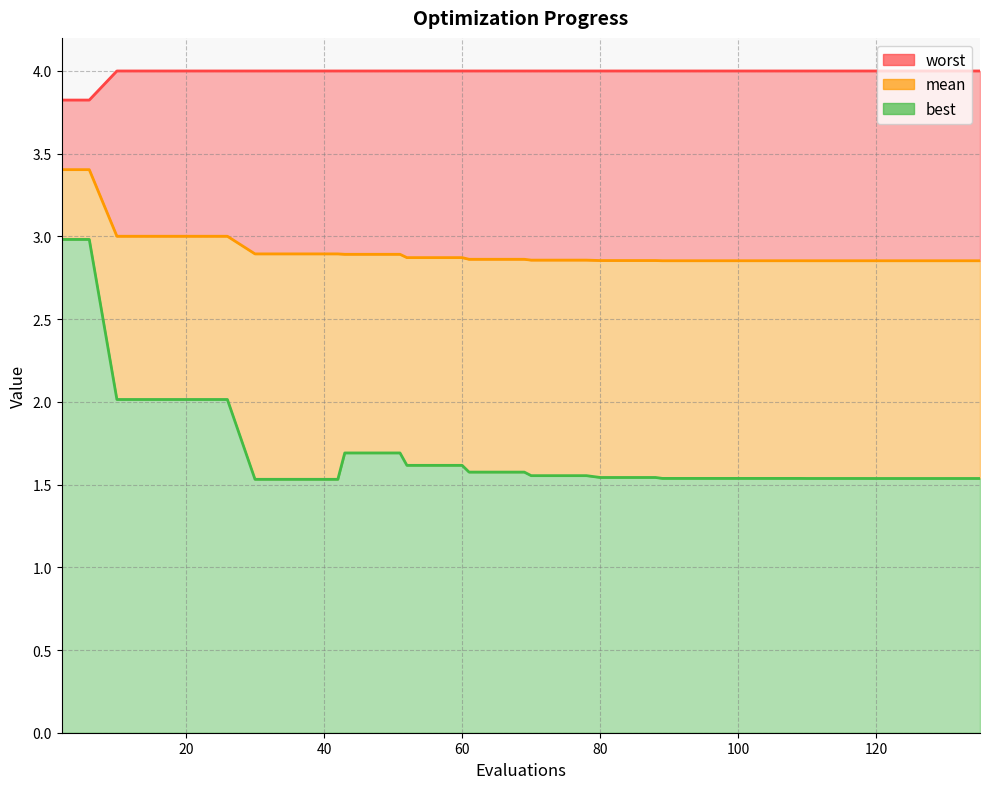

How many lines are shown in the chart?

3